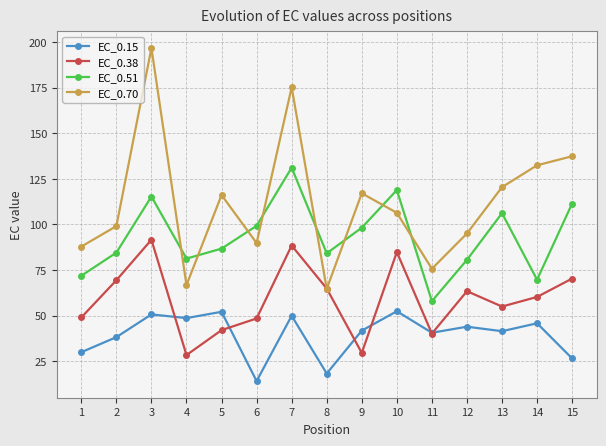

How many lines are shown in the chart?

4